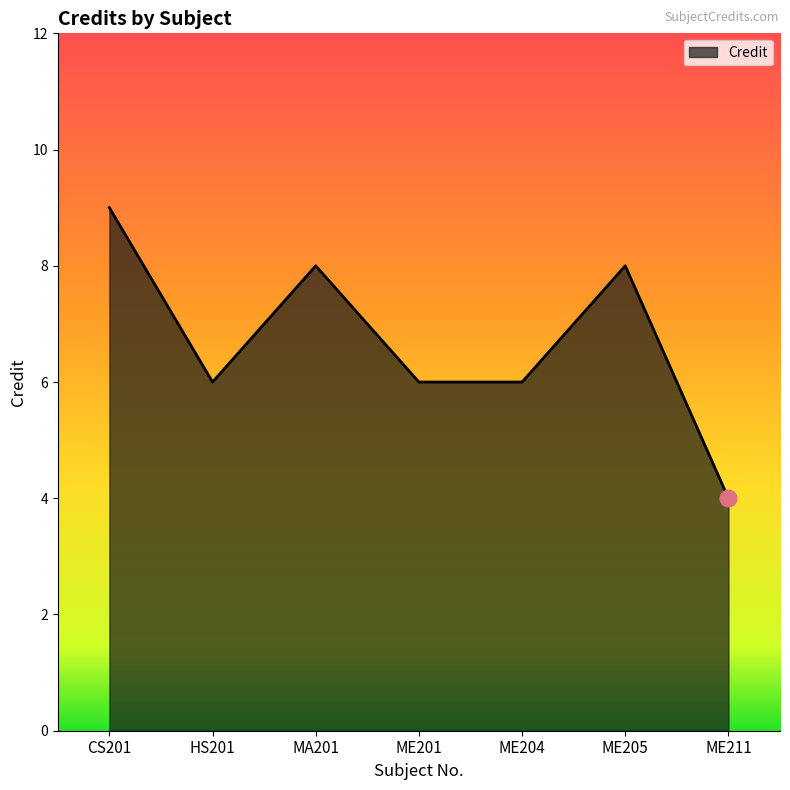

What is the sum of all values?

47